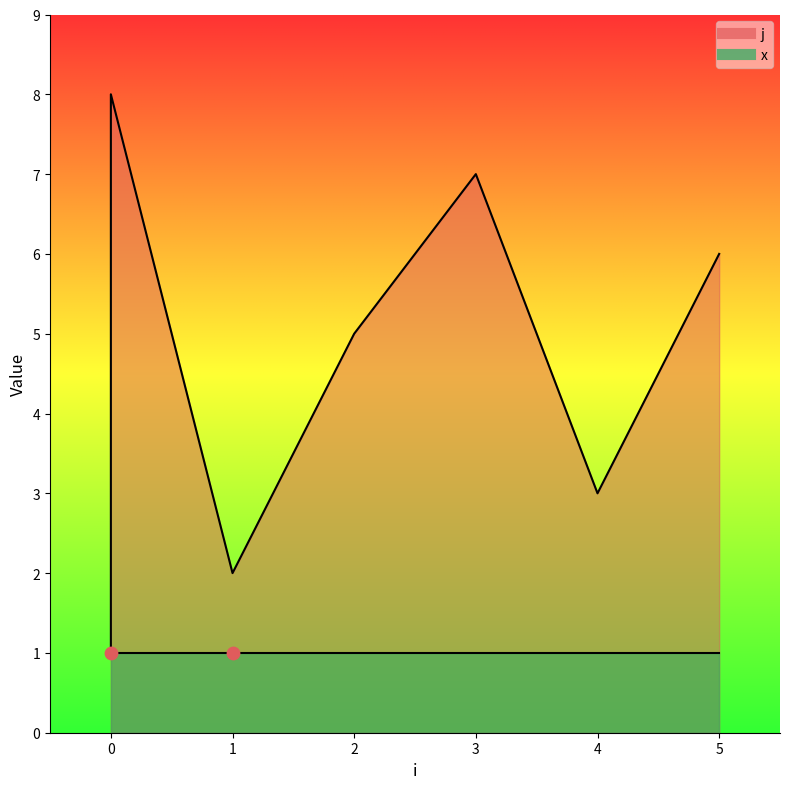

Which has a higher value, 2 or 1?

2